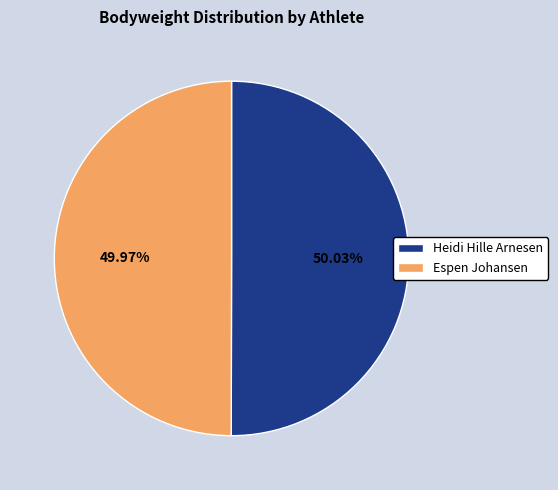

Is there a majority slice in this chart?

Yes